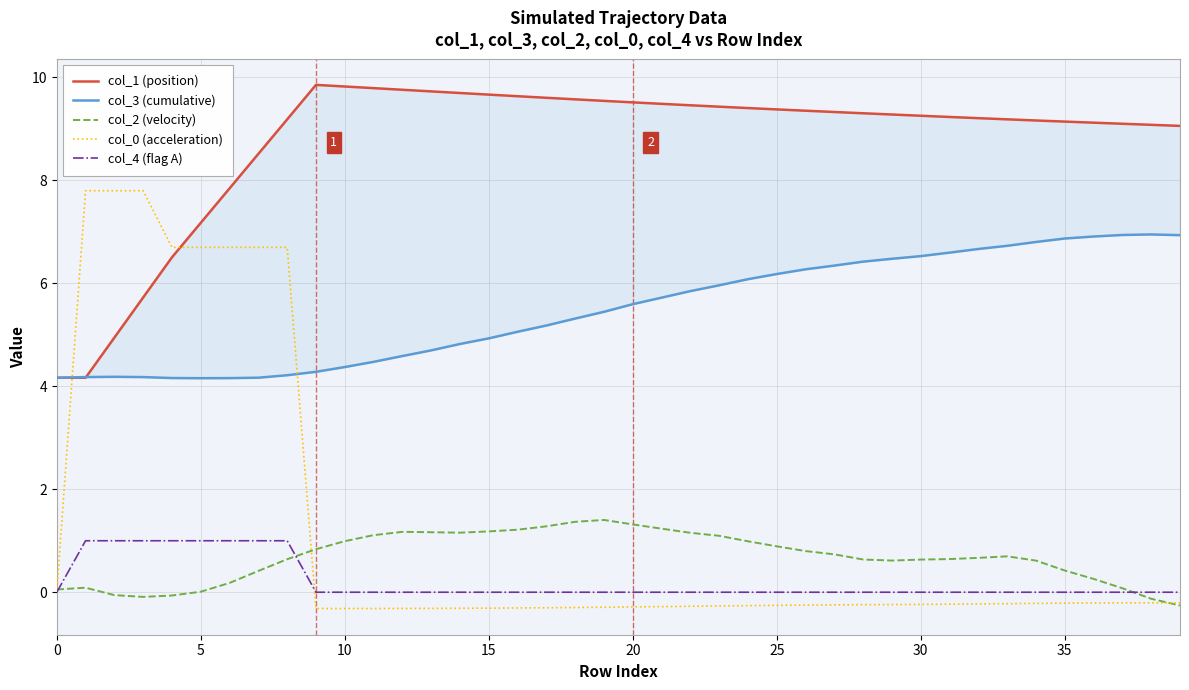

What is the label of the 17th point from the left?

16